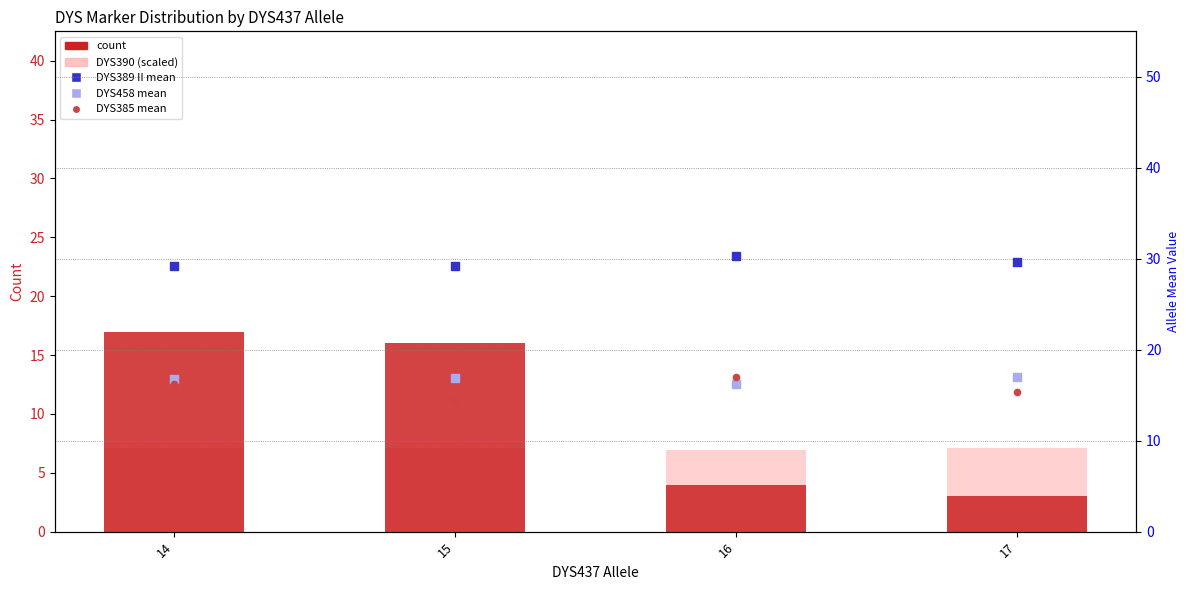

At how many categories does at least one series exceed 12?

4